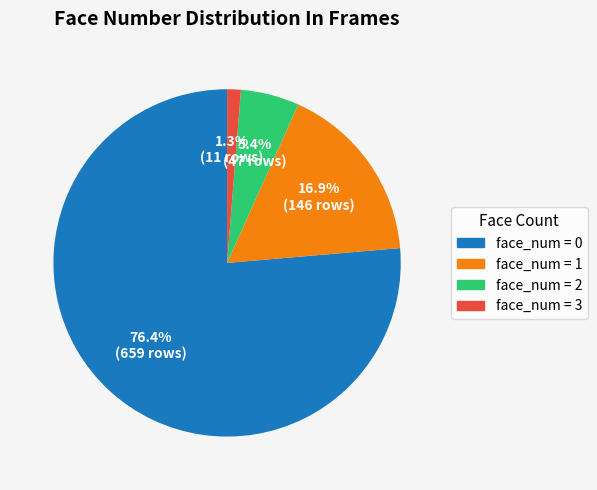

Between face_num = 0 and face_num = 2, which is larger?

face_num = 0